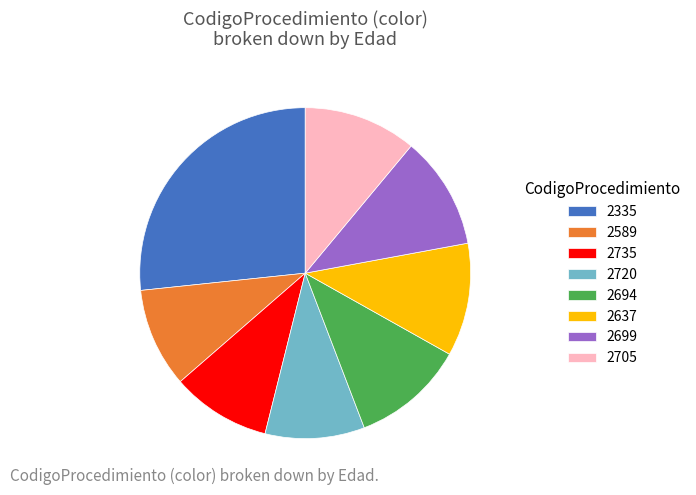

Which slice is the largest?

2335